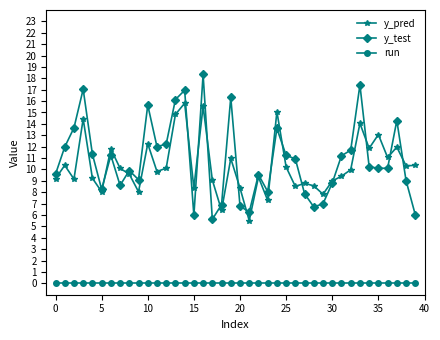

Which series has the widest spread of values?

y_test